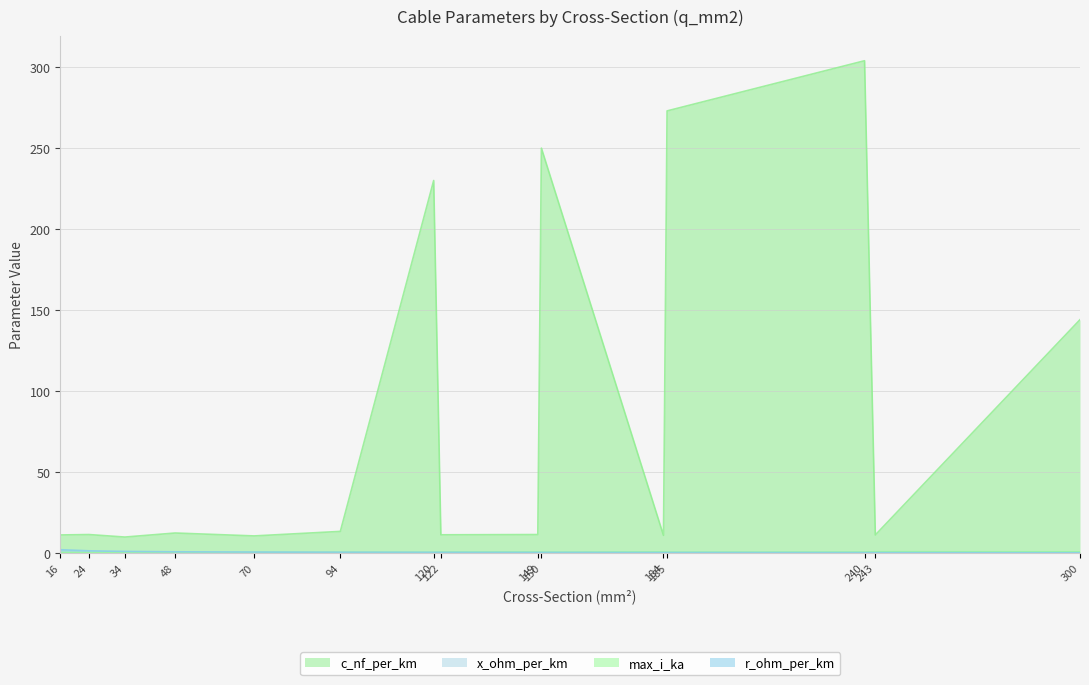

True or false: c_nf_per_km has more than 0 interior local peaks.

True